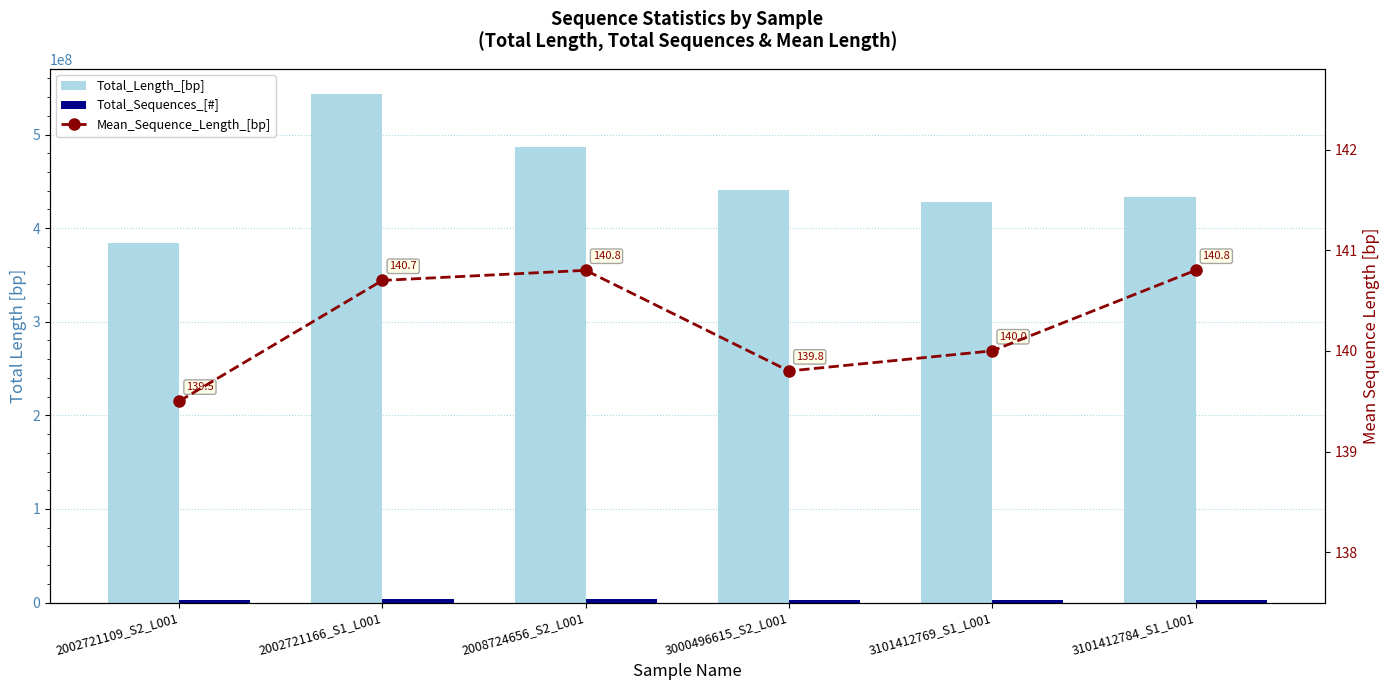

At how many categories does at least one series exceed 271414841?

6